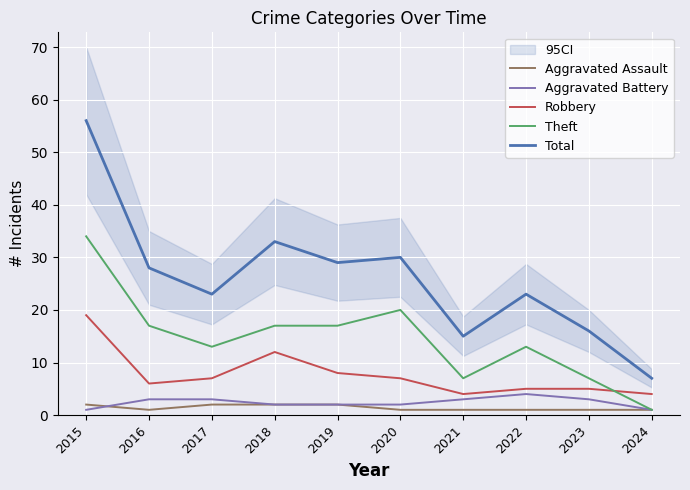

Rank the categories by Aggravated Assault value from highest to lowest.

2015, 2017, 2018, 2019, 2016, 2020, 2021, 2022, 2023, 2024